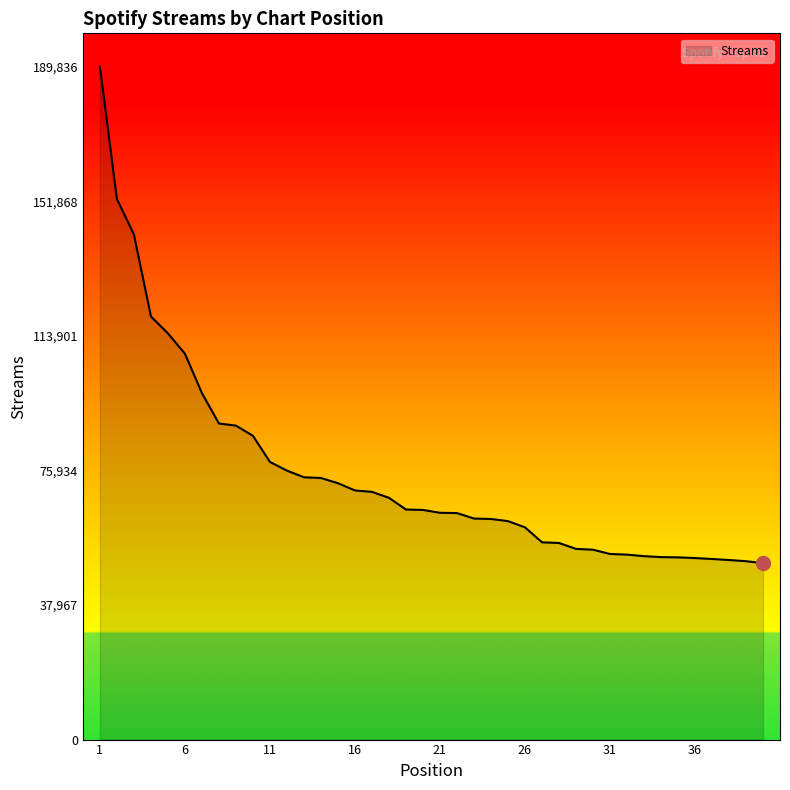

What is the maximum value shown in the chart?

189836